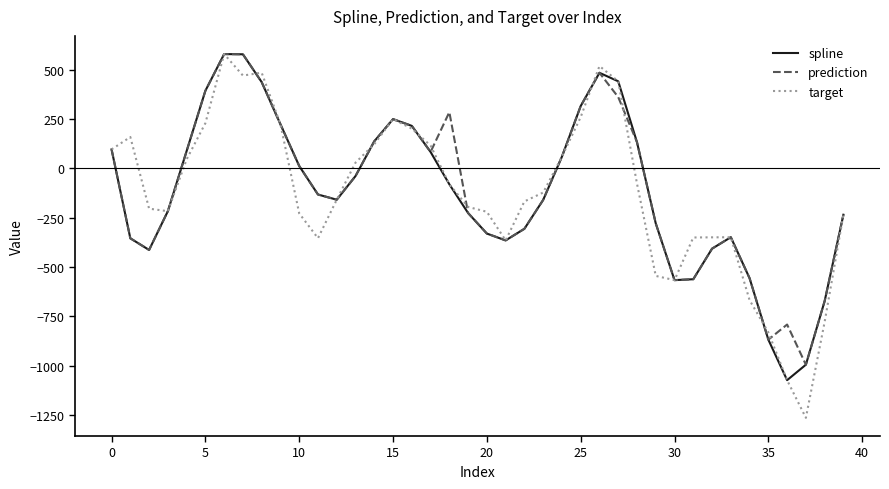

Which series has the widest spread of values?

target